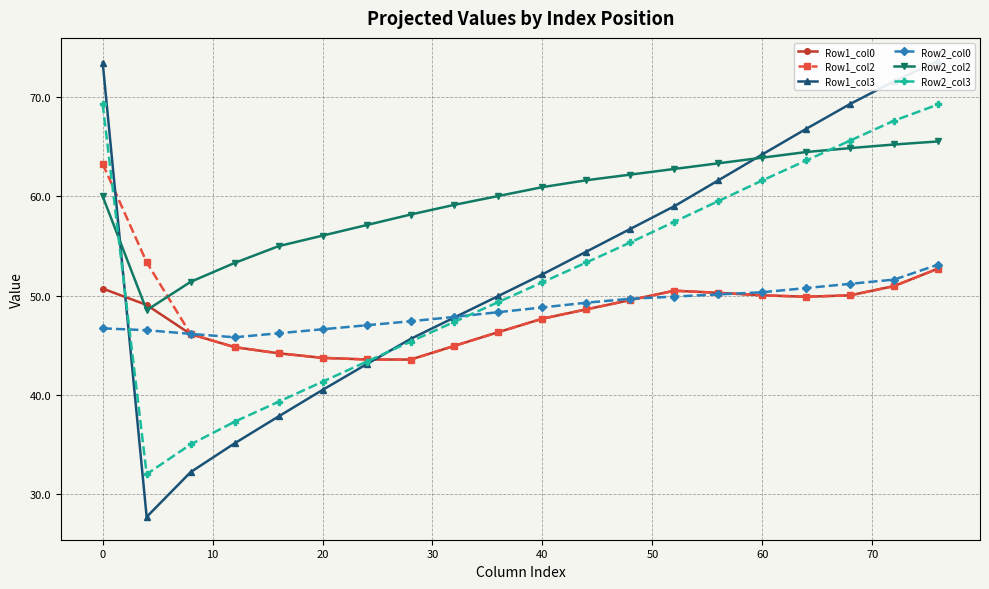

Which series has the largest total across all categories?

Row2_col2